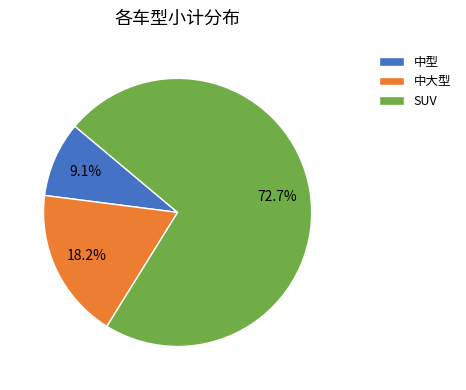

Count the number of slices in the pie.

3